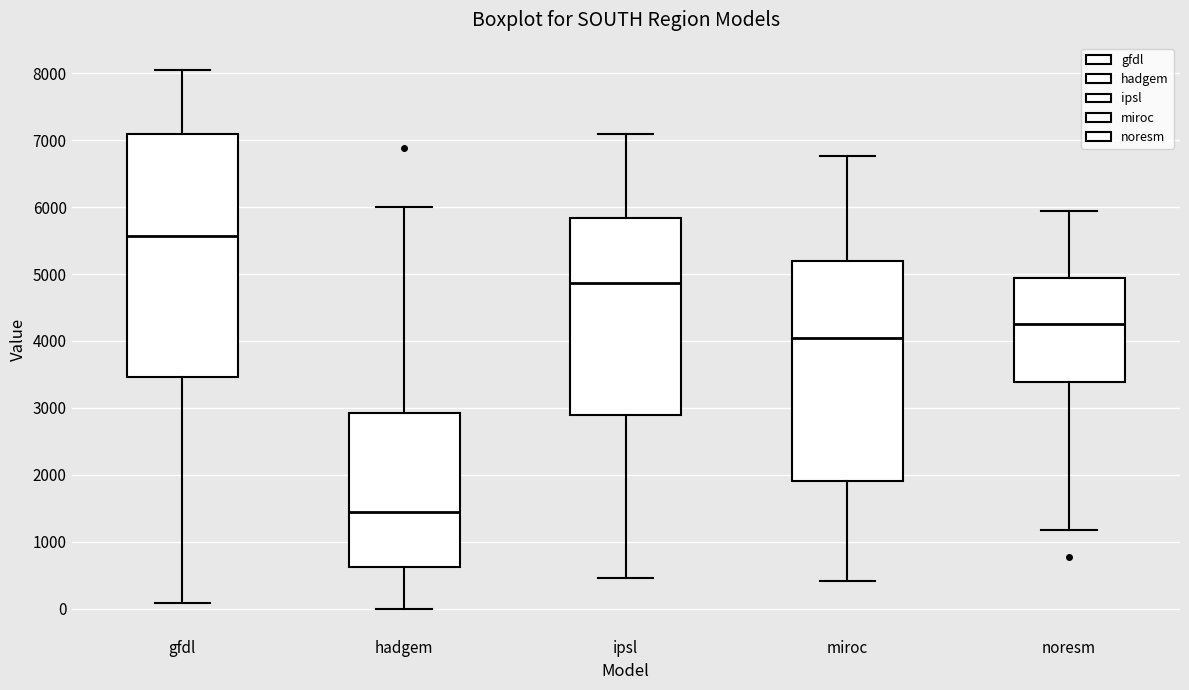

Reading left to right, transcribe this box plot: for each box, give where its median line is, the range the box spans, and where its two whiskers end, as read against the y-axis. The values are not printed on the chart, so give them approximately, as read against the axis.

gfdl: median 5600, box 3500 to 7100, whiskers 100 to 8100
hadgem: median 1400, box 600 to 2900, whiskers 0 to 6000
ipsl: median 4900, box 2900 to 5800, whiskers 500 to 7100
miroc: median 4000, box 1900 to 5200, whiskers 400 to 6800
noresm: median 4300, box 3400 to 4900, whiskers 1200 to 5900